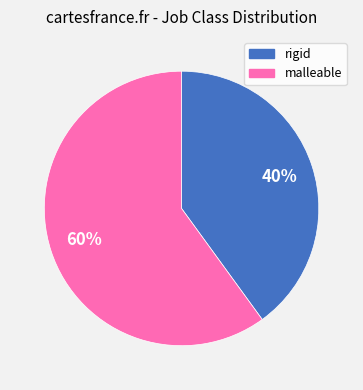

To the nearest percent, what is the difference between the rigid and malleable slice percentages?

20%